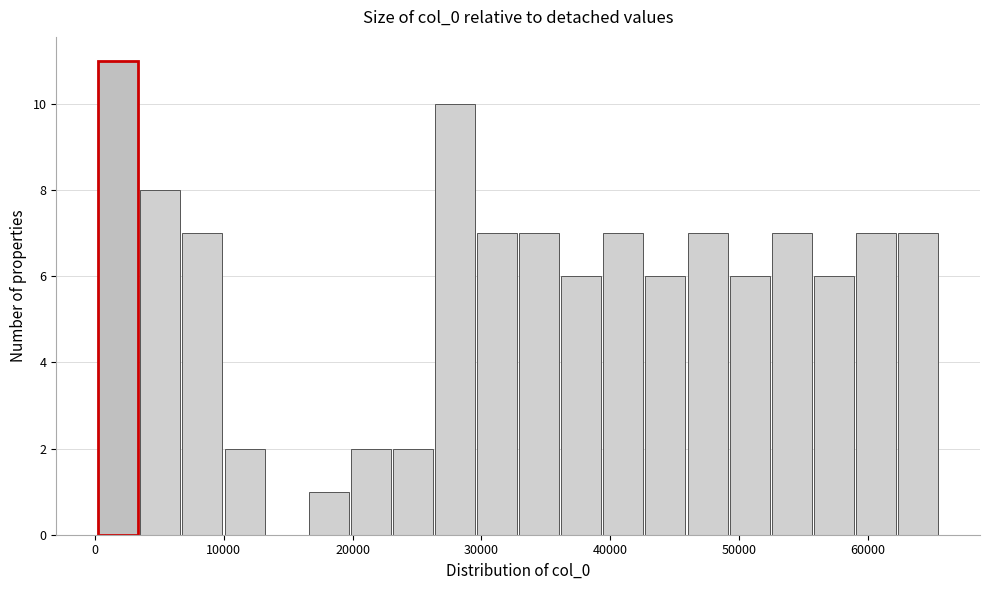

Read against the x-axis, roughly where is the centre of the tallest bar?

2000